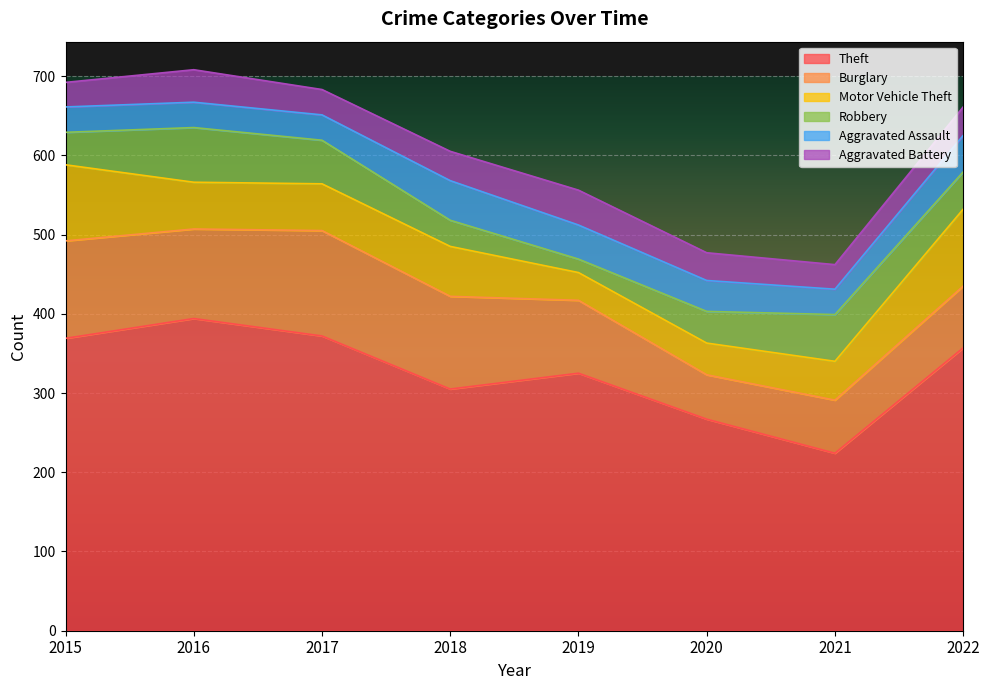

At which category is the sum across all series the highest?

2016